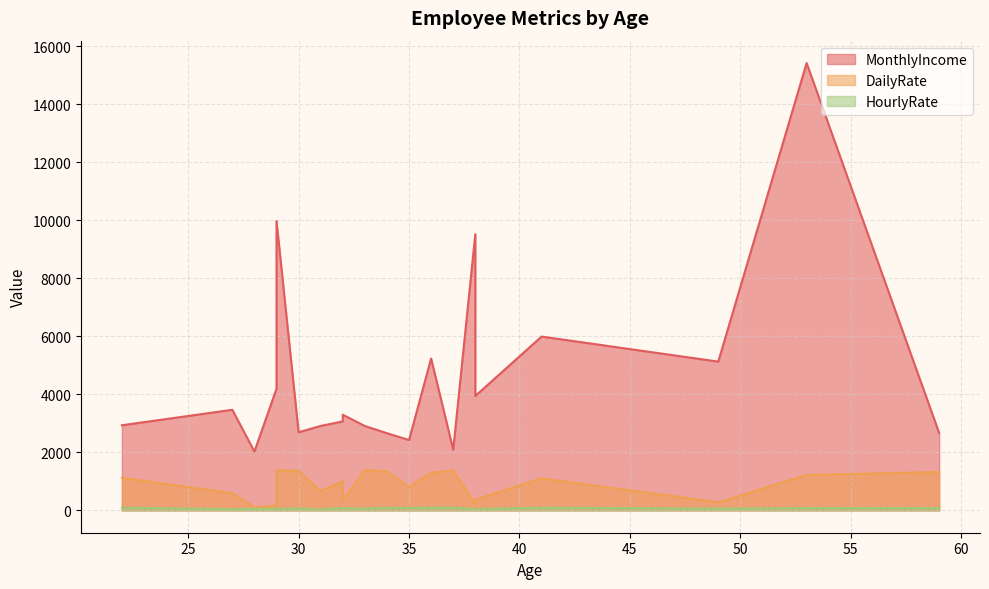

At how many categories does at least one series exceed 8224?

3